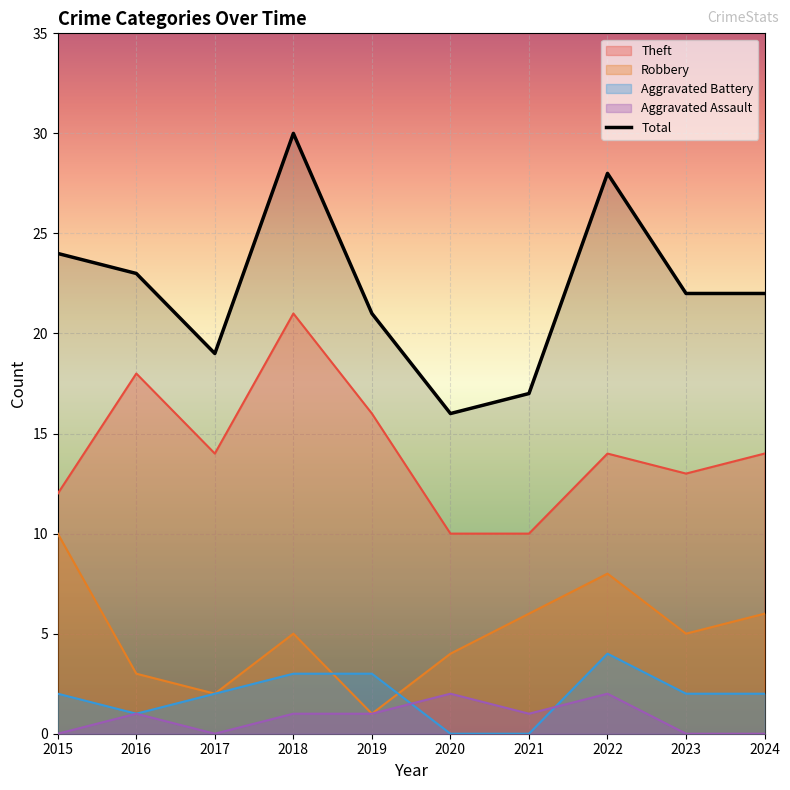

At which category is the sum across all series the highest?

2018